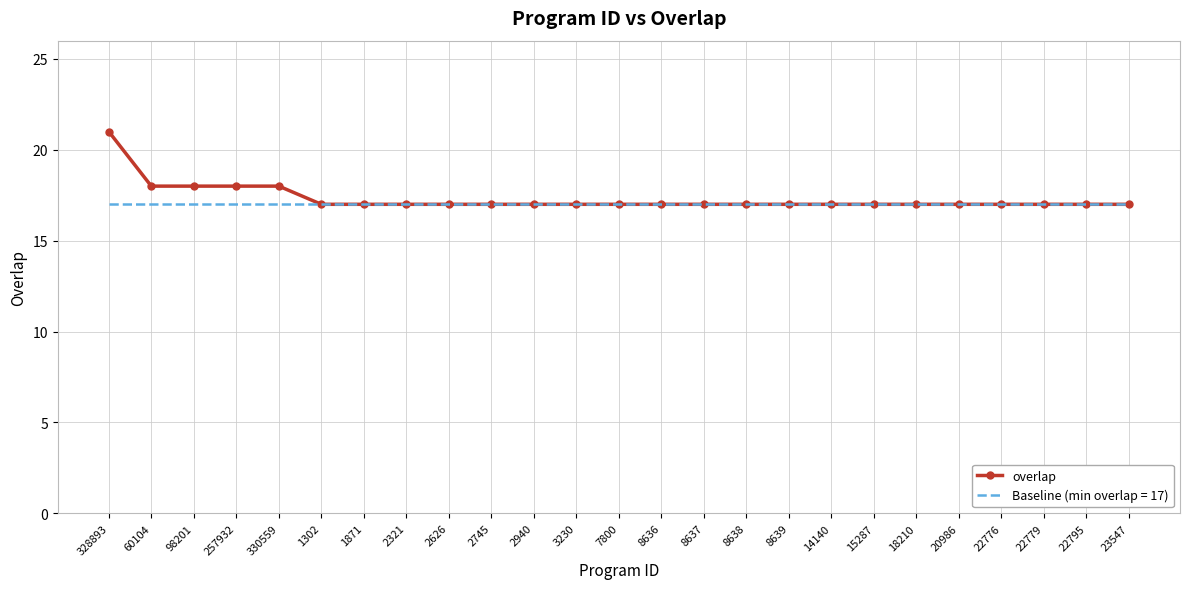

What is the smallest value displayed?

17